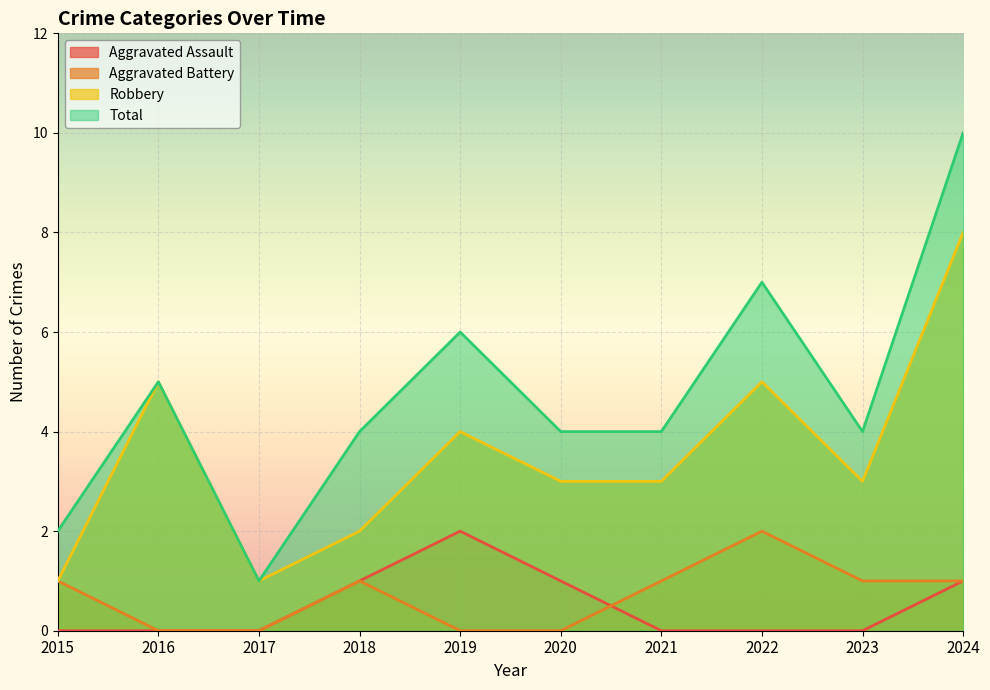

Where is Aggravated Assault nearest to the value 1?

2018